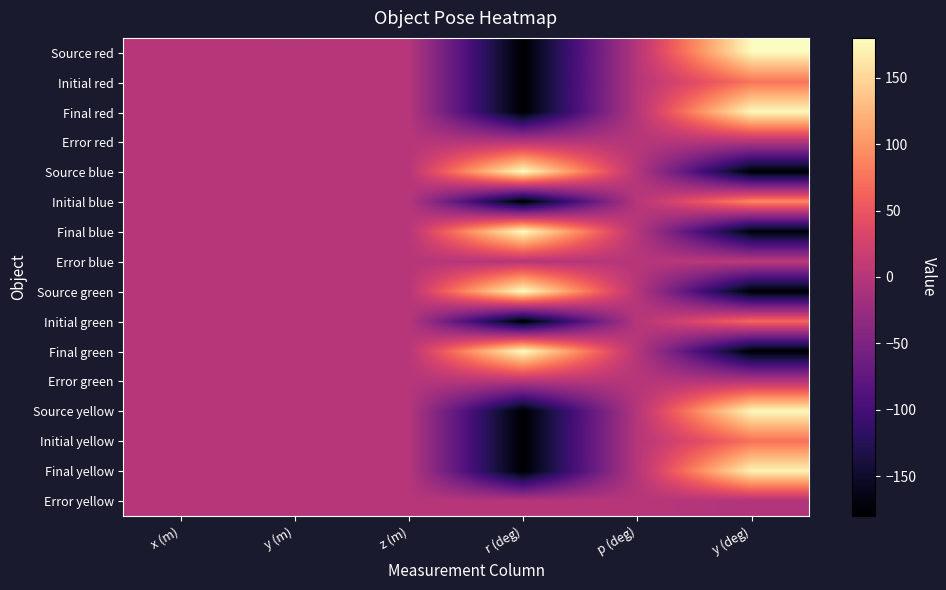

What is the total value across all series at x (m)?

7.0